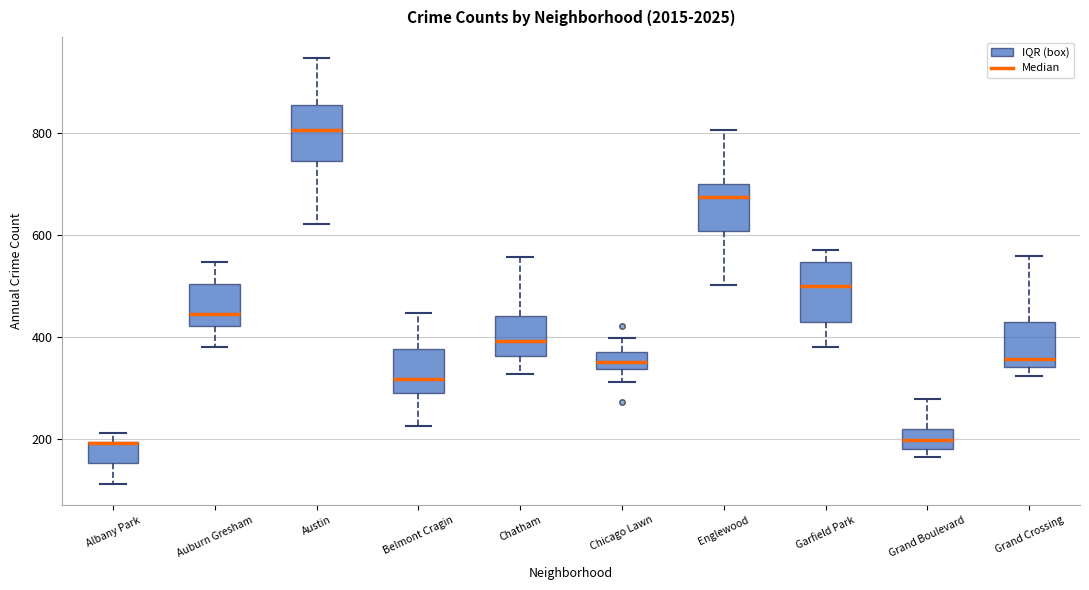

Reading left to right, transcribe this box plot: for each box, give where its median line is, the range the box spans, and where its two whiskers end, as read against the y-axis. The values are not printed on the chart, so give them approximately, as read against the axis.

Albany Park: median 200 (drawn on the box's upper edge), box 160 to 200, whiskers 120 to 220
Auburn Gresham: median 440, box 420 to 500, whiskers 380 to 540
Austin: median 800, box 740 to 860, whiskers 620 to 940
Belmont Cragin: median 320, box 300 to 380, whiskers 220 to 440
Chatham: median 400, box 360 to 440, whiskers 320 to 560
Chicago Lawn: median 360, box 340 to 380, whiskers 320 to 400
Englewood: median 680, box 600 to 700, whiskers 500 to 800
Garfield Park: median 500, box 420 to 540, whiskers 380 to 580
Grand Boulevard: median 200, box 180 to 220, whiskers 160 to 280
Grand Crossing: median 360, box 340 to 420, whiskers 320 to 560